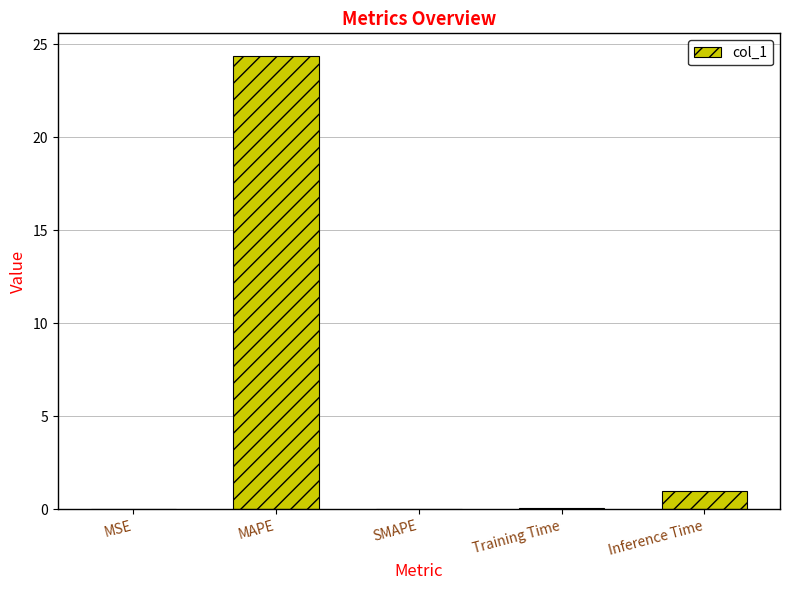

Count the number of categories in the chart.

5